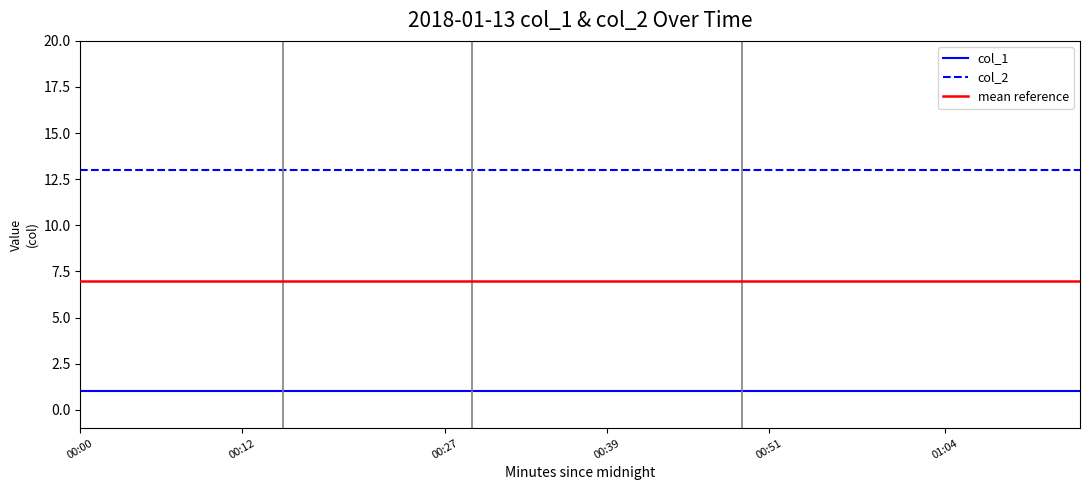

At 00:20, list the series in order from largest to smallest.

col_2, col_1